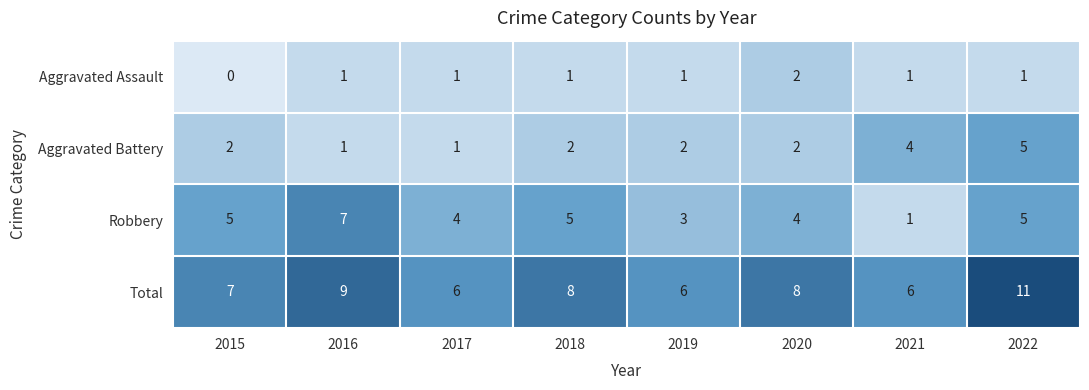

At which label does Aggravated Assault reach its minimum?

2015